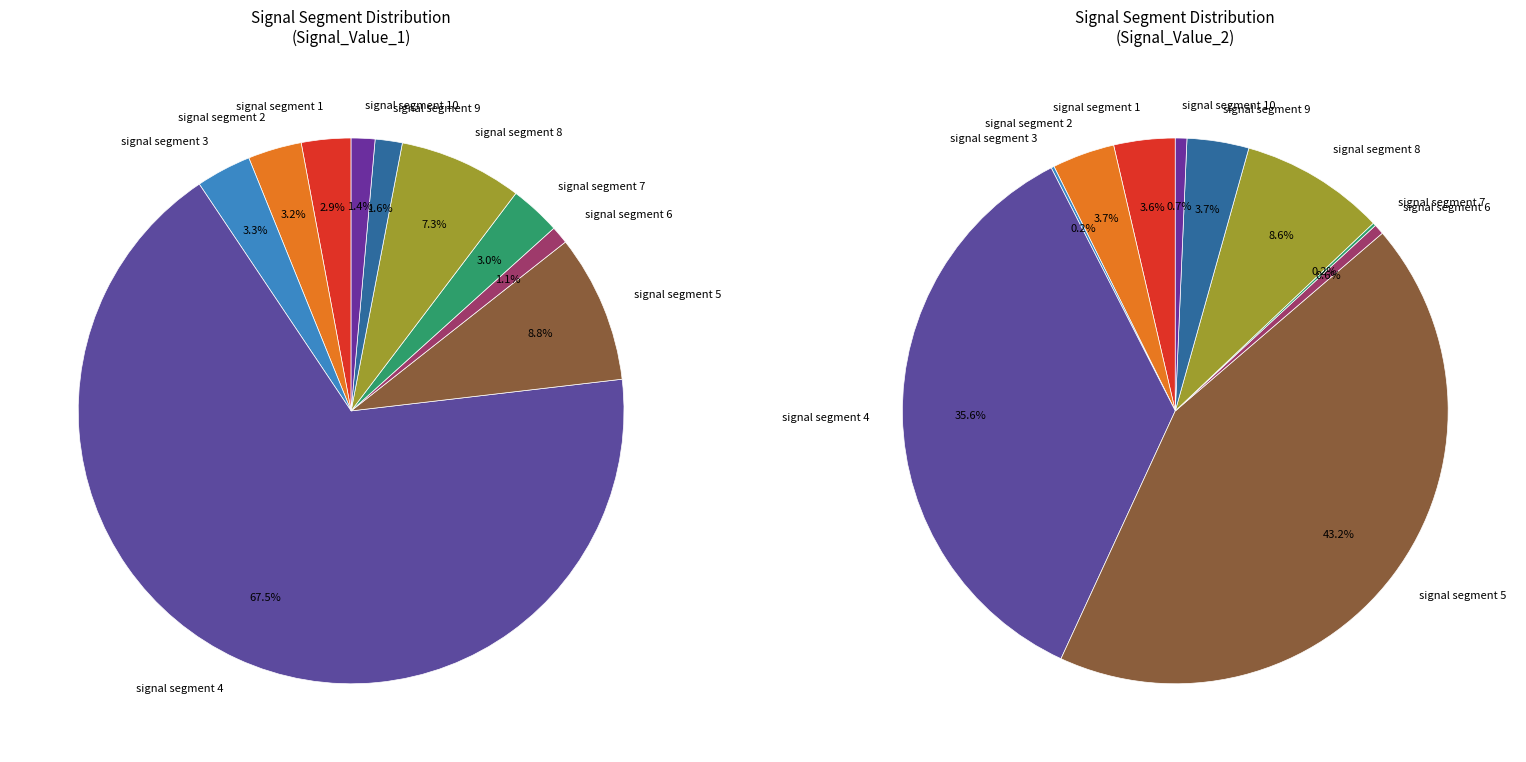

Rank the categories by value from lowest to highest.

signal segment 6, signal segment 10, signal segment 9, signal segment 1, signal segment 7, signal segment 2, signal segment 3, signal segment 8, signal segment 5, signal segment 4